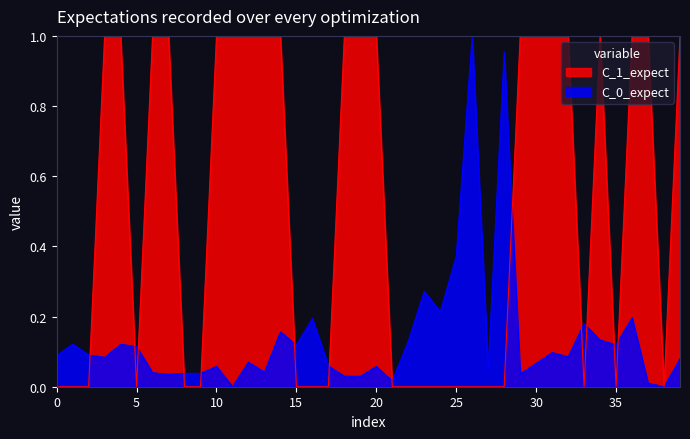

What is the sum of the parallel values at 18 and 37?

2.0